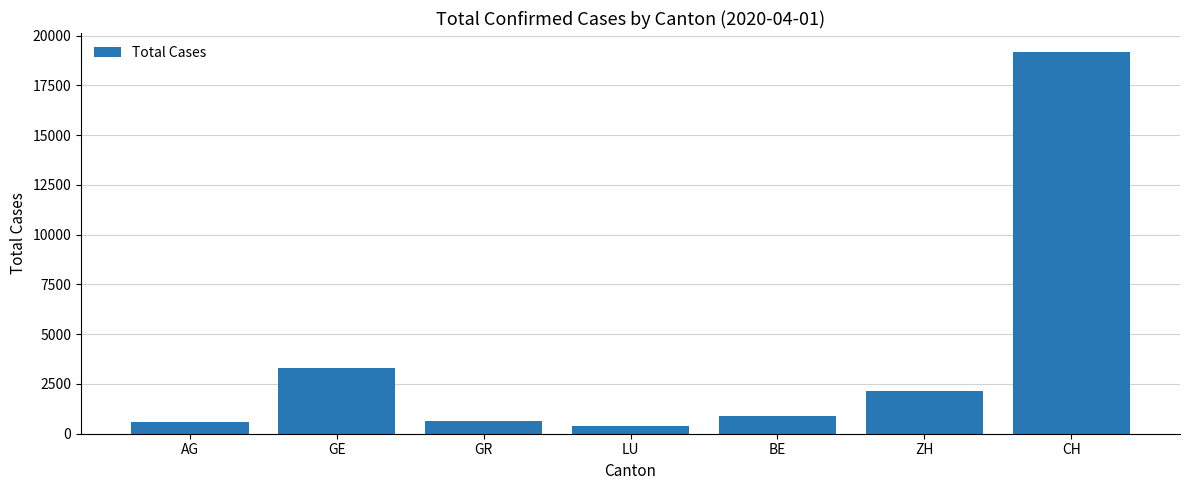

What is the label of the 6th bar from the right?

GE